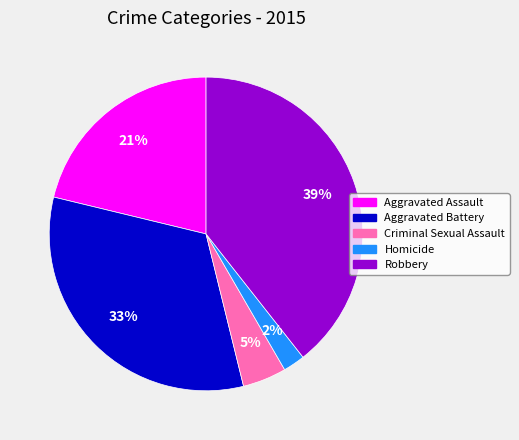

Does Aggravated Battery represent more than half of the total?

No